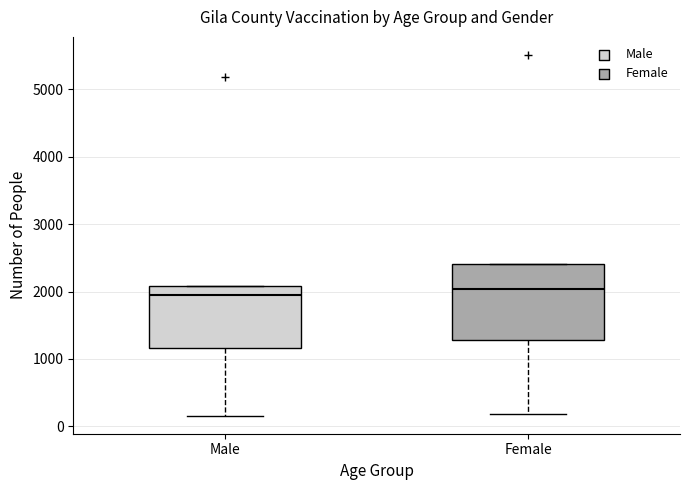

Which box is the tallest, from its lower edge to its upper edge?

Female